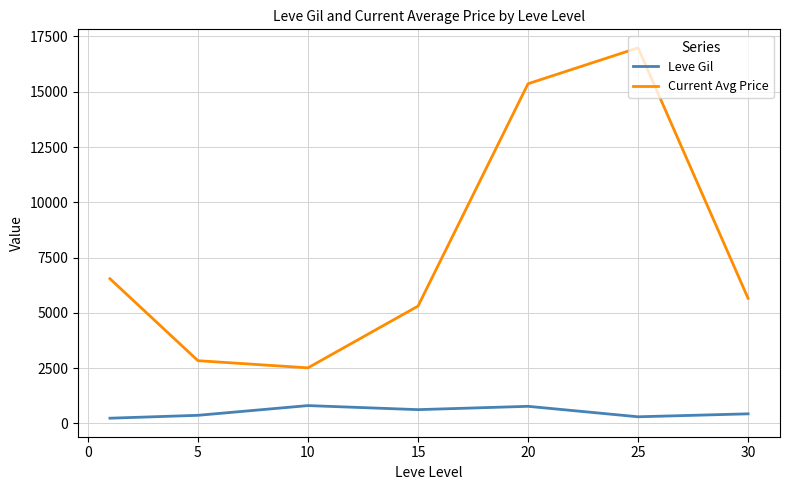

What is the maximum value for Current Avg Price?

16986.0